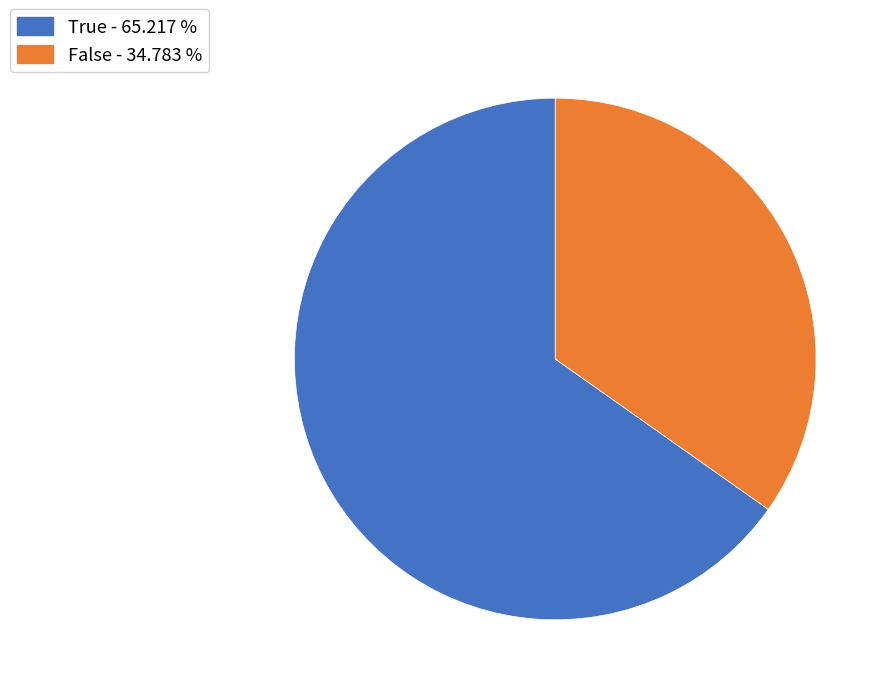

How many slices are in this pie chart?

2